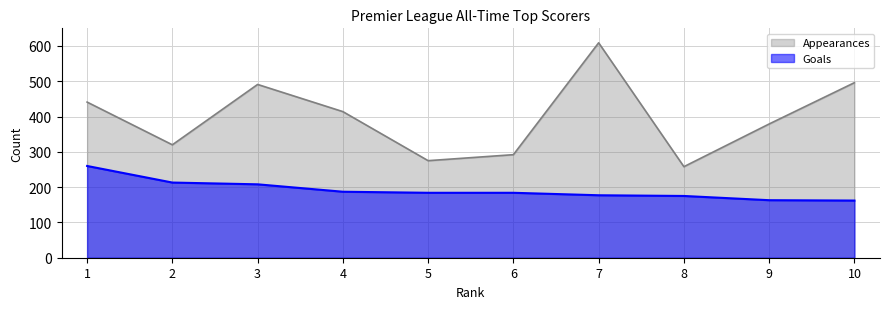

Which label corresponds to the largest value in the chart?

7